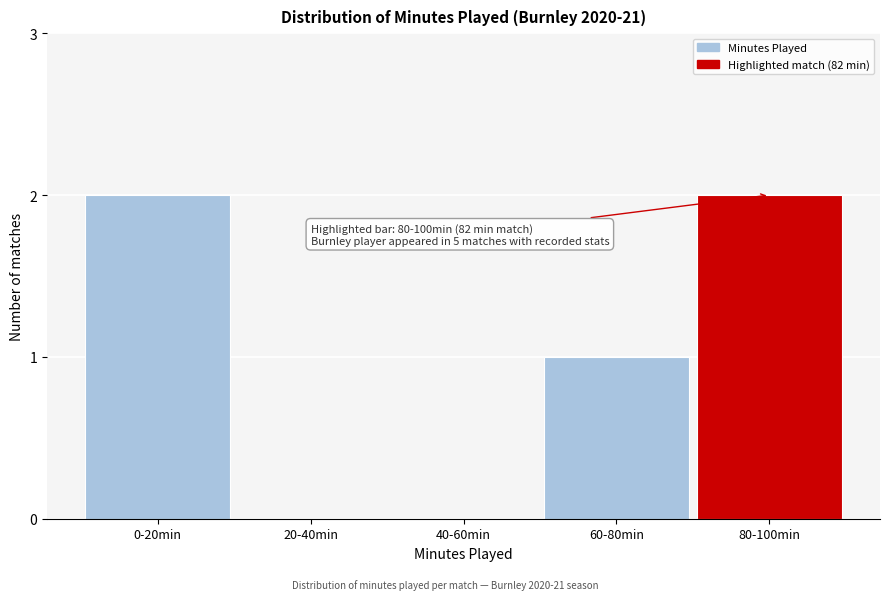

Reading right to left, what are all the values shown in this chart?

80-100min=2	60-80min=1	40-60min=0	20-40min=0	0-20min=2